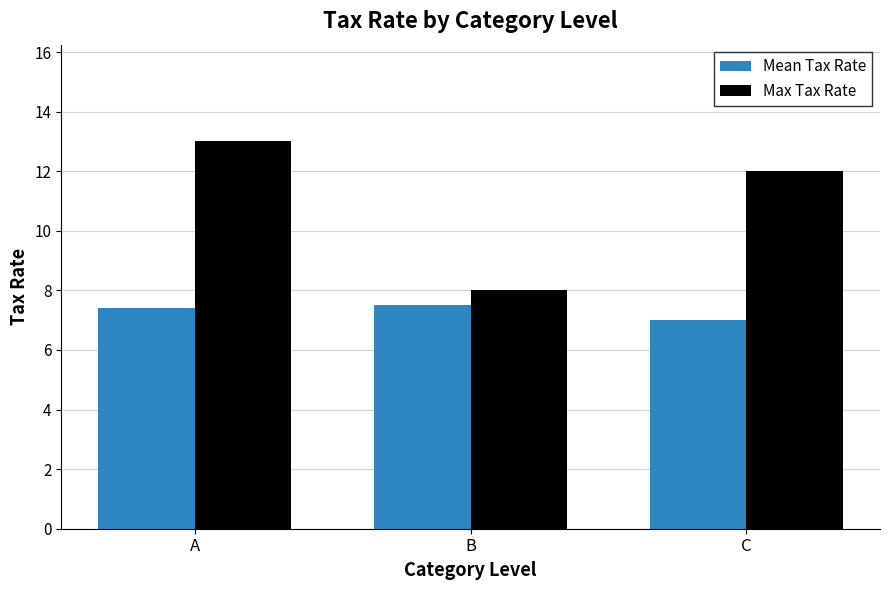

Is it true that Max Tax Rate equals 4.8 at A?

False